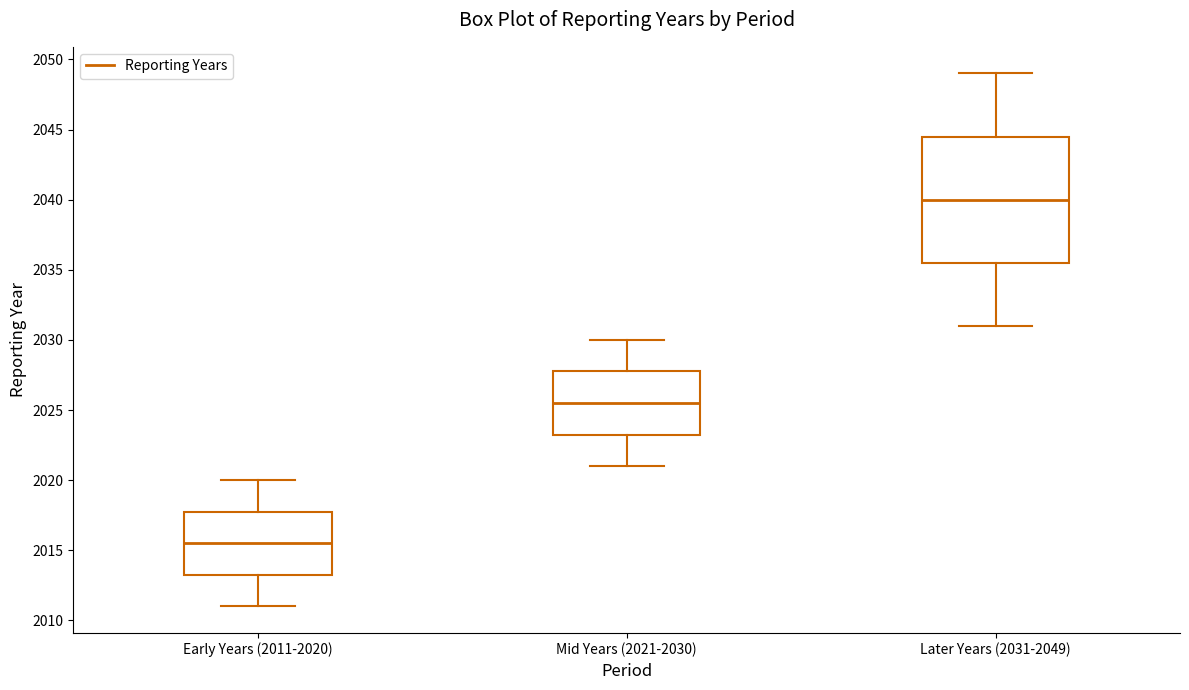

Reading left to right, read every box against the y-axis: the position of its median line, the range the box covers, and the ends of its whiskers. The values are not printed on the chart, so give them approximately, as read against the axis.

Early Years (2011-2020): median 2015.5, box 2013.5 to 2018.0, whiskers 2011.0 to 2020.0
Mid Years (2021-2030): median 2025.5, box 2023.5 to 2028.0, whiskers 2021.0 to 2030.0
Later Years (2031-2049): median 2040.0, box 2035.5 to 2044.5, whiskers 2031.0 to 2049.0